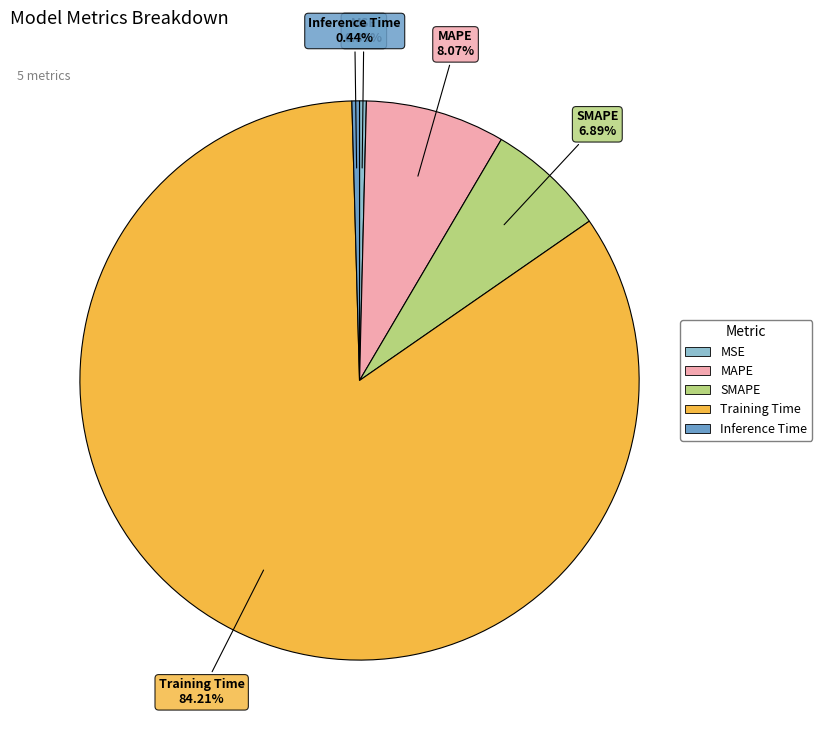

Which slice is the largest?

Training Time